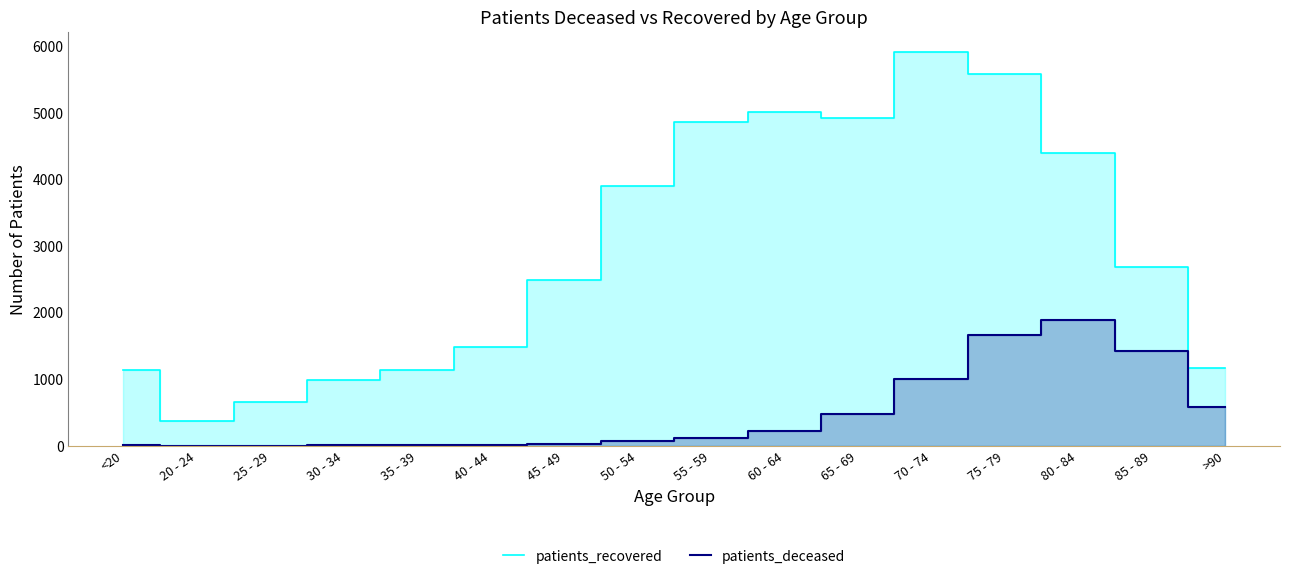

What is the total value across all series at 45 - 49?

2510